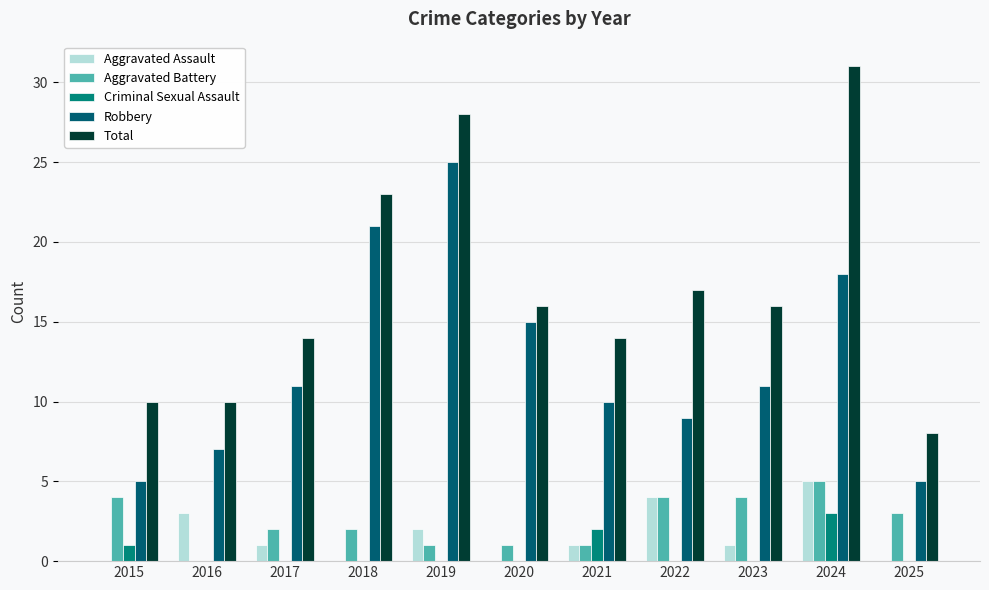

Count the Aggravated Battery values in the range 1 to 4.

9